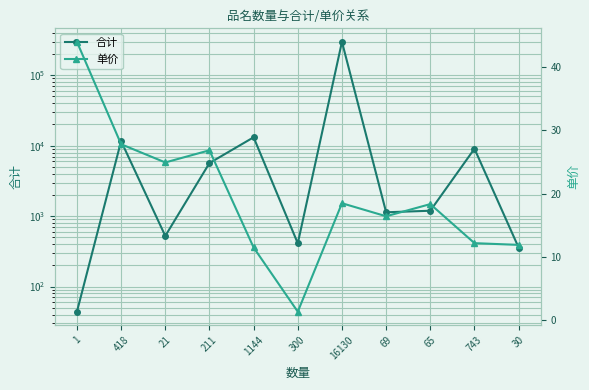

What is the value of the 合计 point at the 2nd from the left?

11625.0